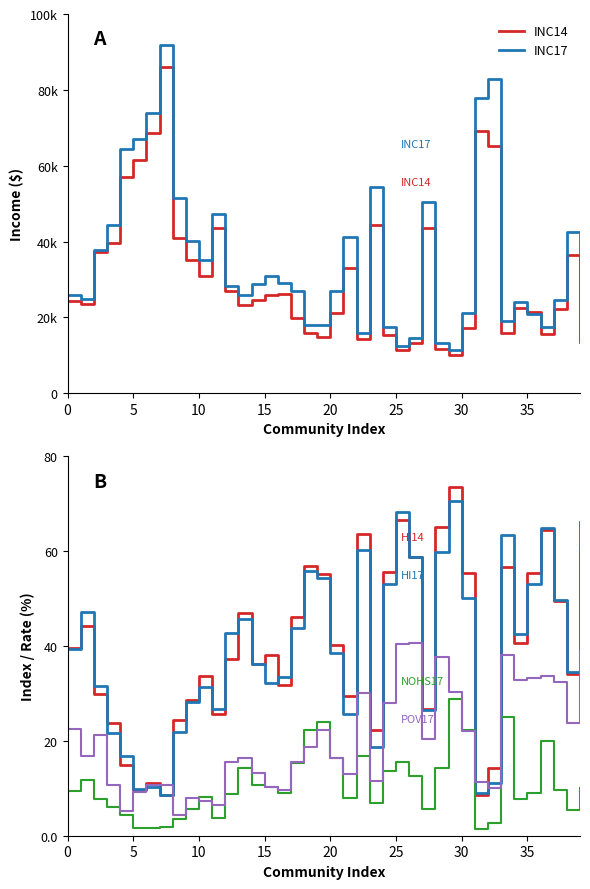

What is the smallest value displayed?

1.4